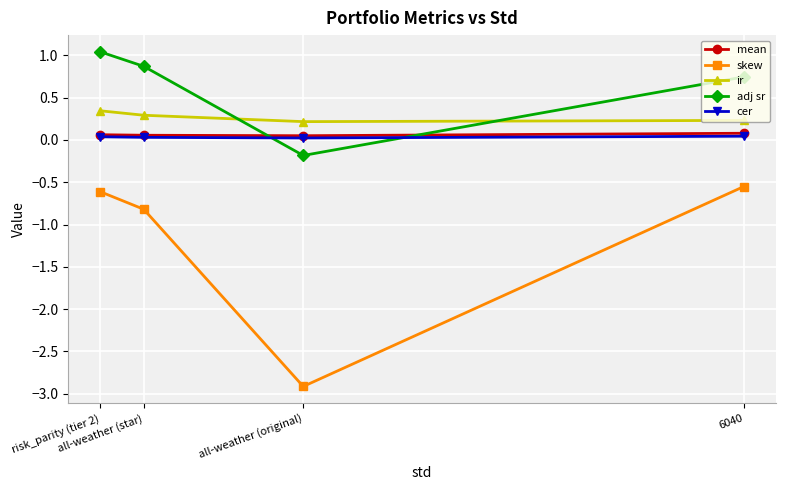

Reading left to right, list all the values displayed in this chart.

mean: 6040=0.1	all-weather (original)=0.1	all-weather (star)=0.1	risk_parity (tier 2)=0.1
skew: 6040=-0.6	all-weather (original)=-2.9	all-weather (star)=-0.8	risk_parity (tier 2)=-0.6
ir: 6040=0.2	all-weather (original)=0.2	all-weather (star)=0.3	risk_parity (tier 2)=0.3
adj sr: 6040=0.7	all-weather (original)=-0.2	all-weather (star)=0.9	risk_parity (tier 2)=1.0
cer: 6040=0.0	all-weather (original)=0.0	all-weather (star)=0.0	risk_parity (tier 2)=0.0